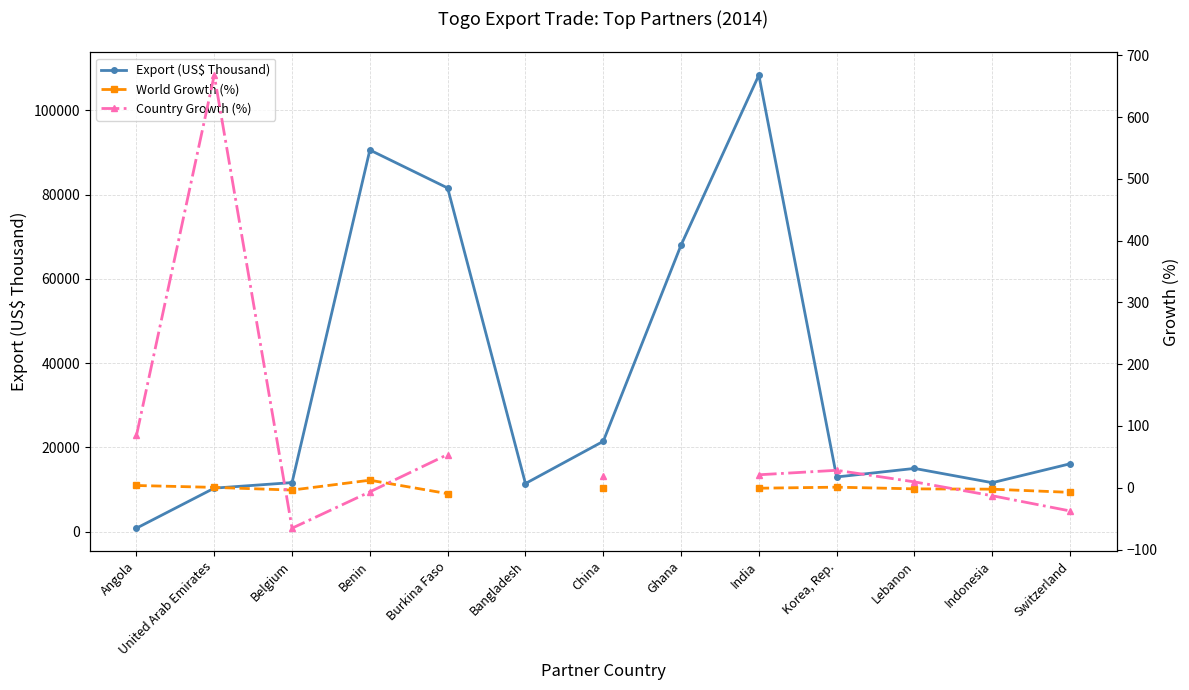

What are all the series names shown in the legend?

Export (US$ Thousand), World Growth (%), Country Growth (%)